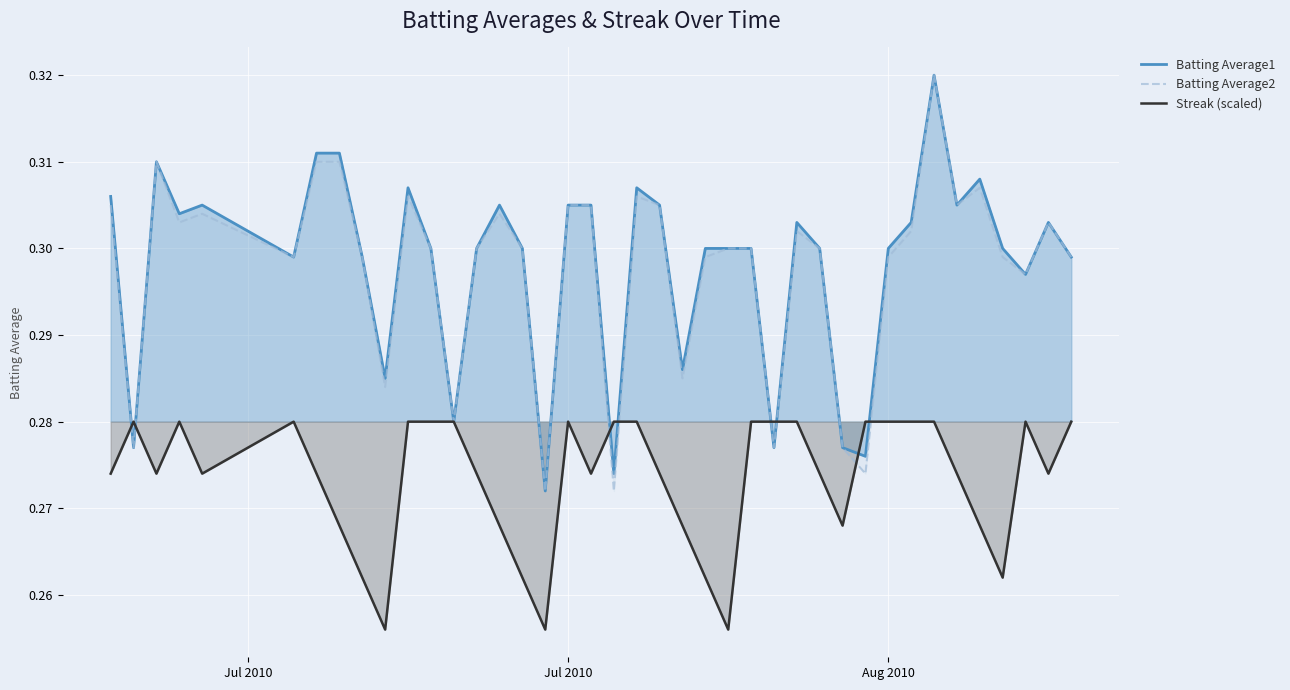

At how many categories does at least one series exceed 0?

40